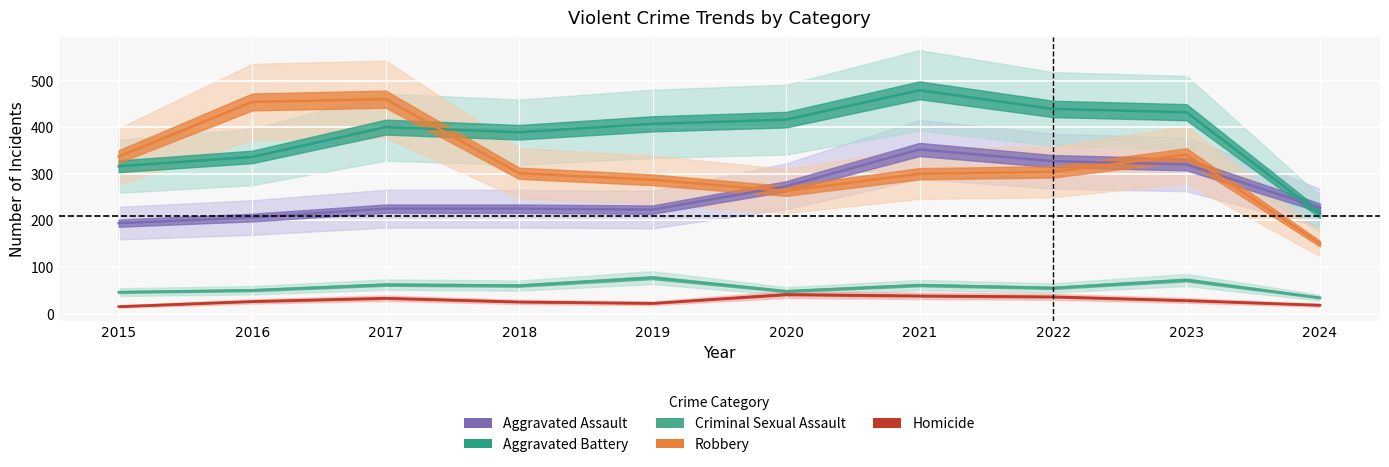

Where does the Robbery series first go above 304?

2015